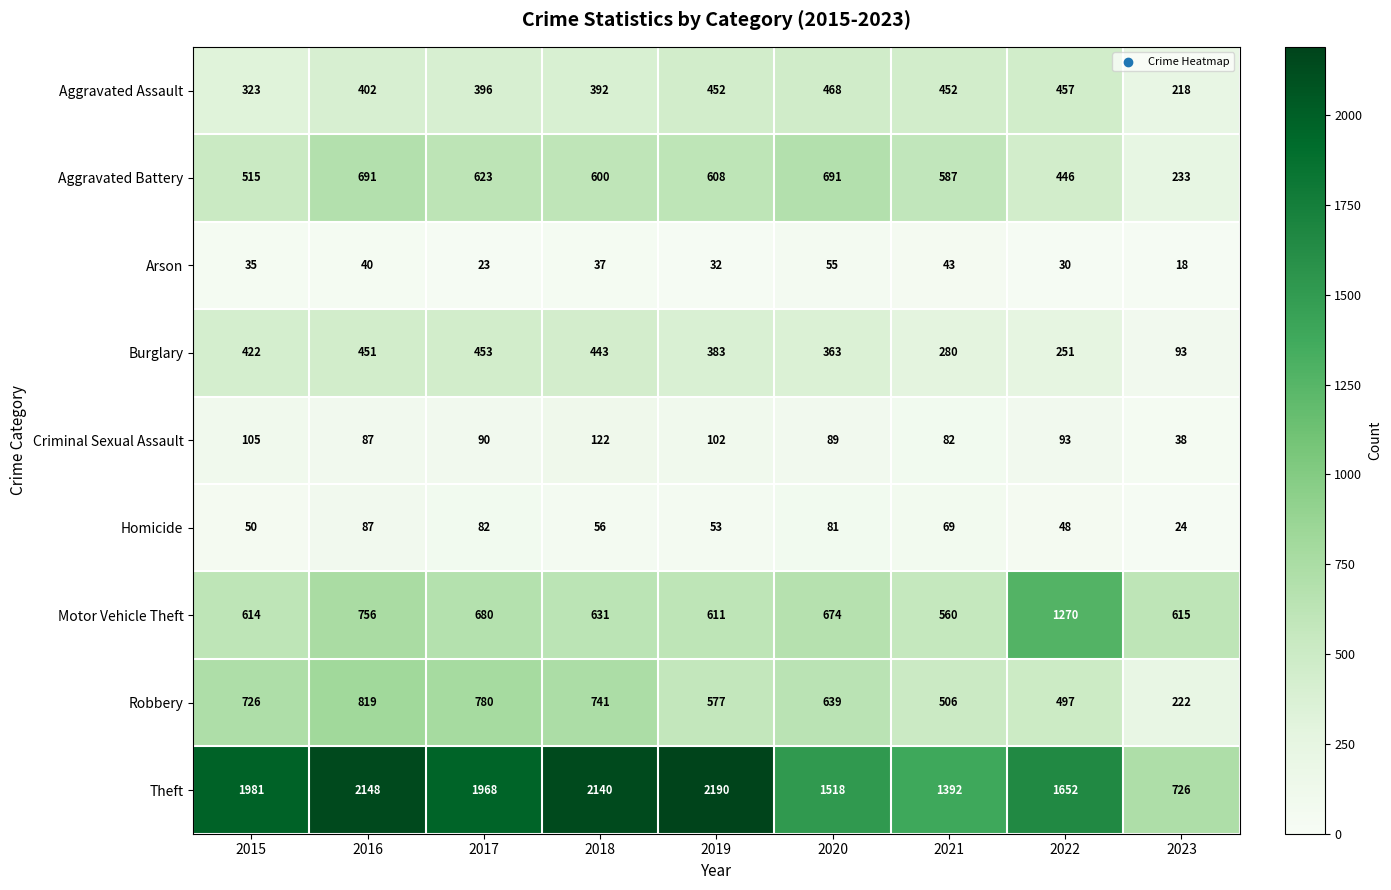

What is the spread (max minus min) of values at 2016?

2108